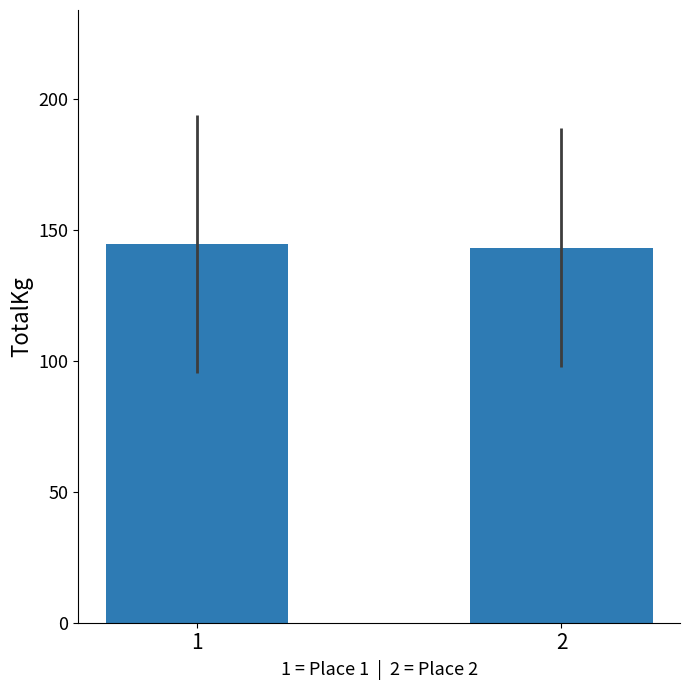

What is the ratio of the value at 1 to the value at 2?

1.0